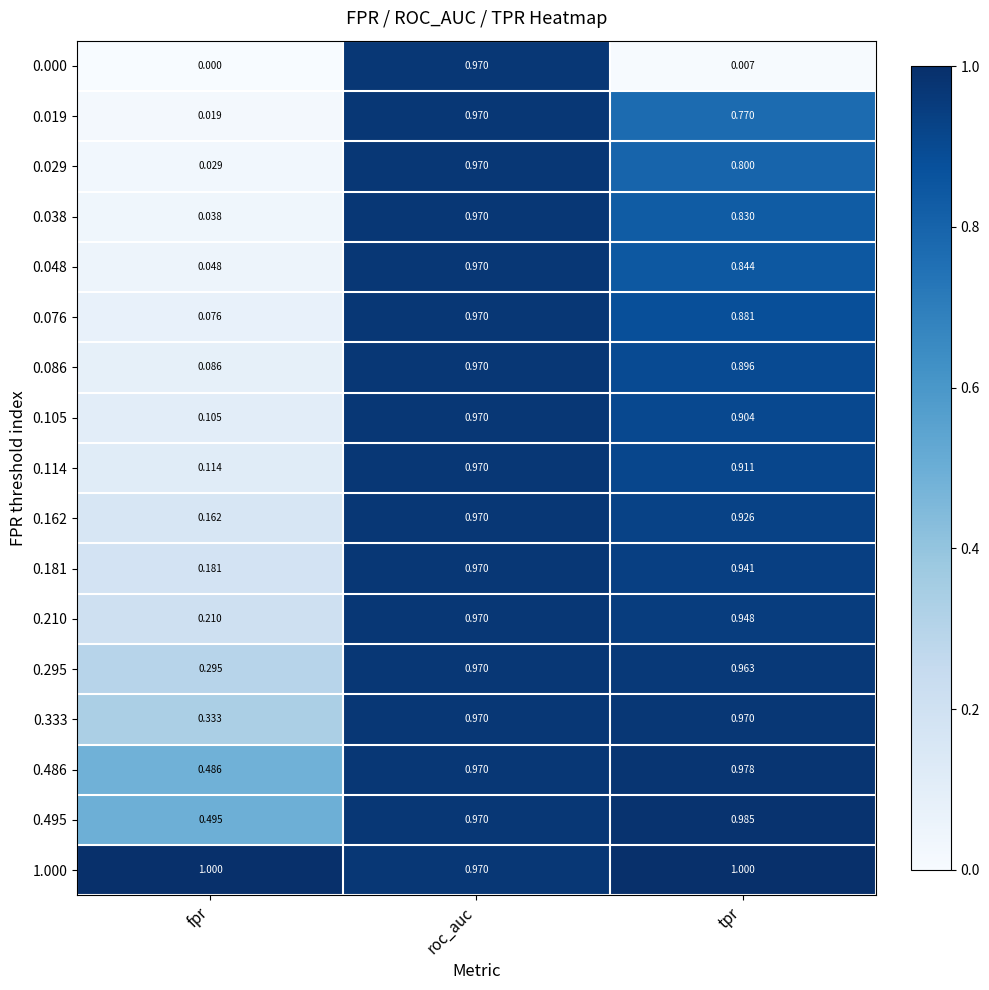

Which series has the largest range (max minus min)?

0.000